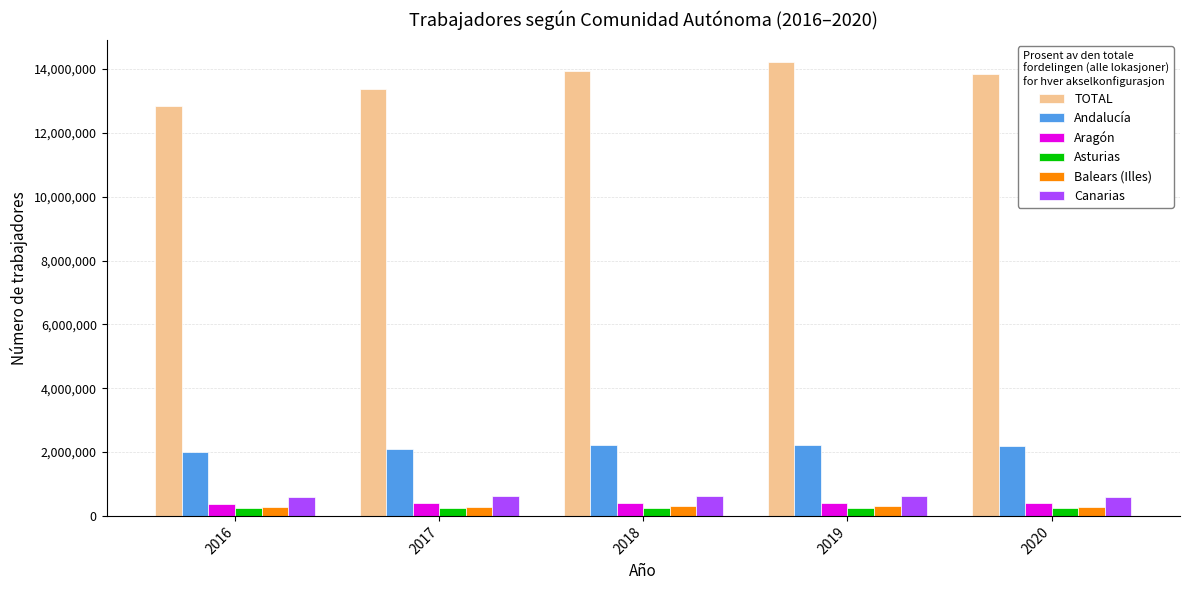

What is the difference between the Canarias values at 2017 and 2016?

30384